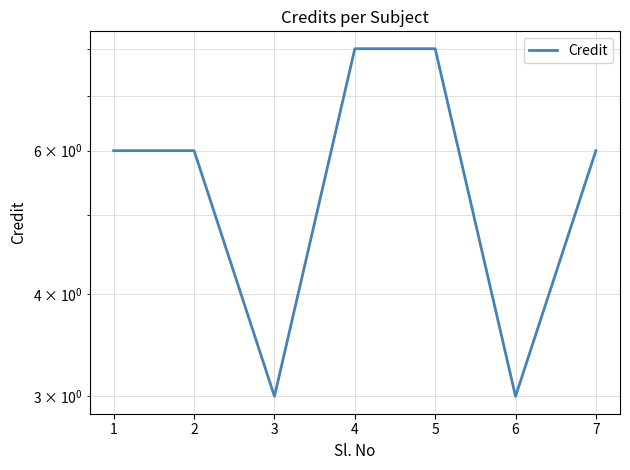

What value does the data have at 2?

6